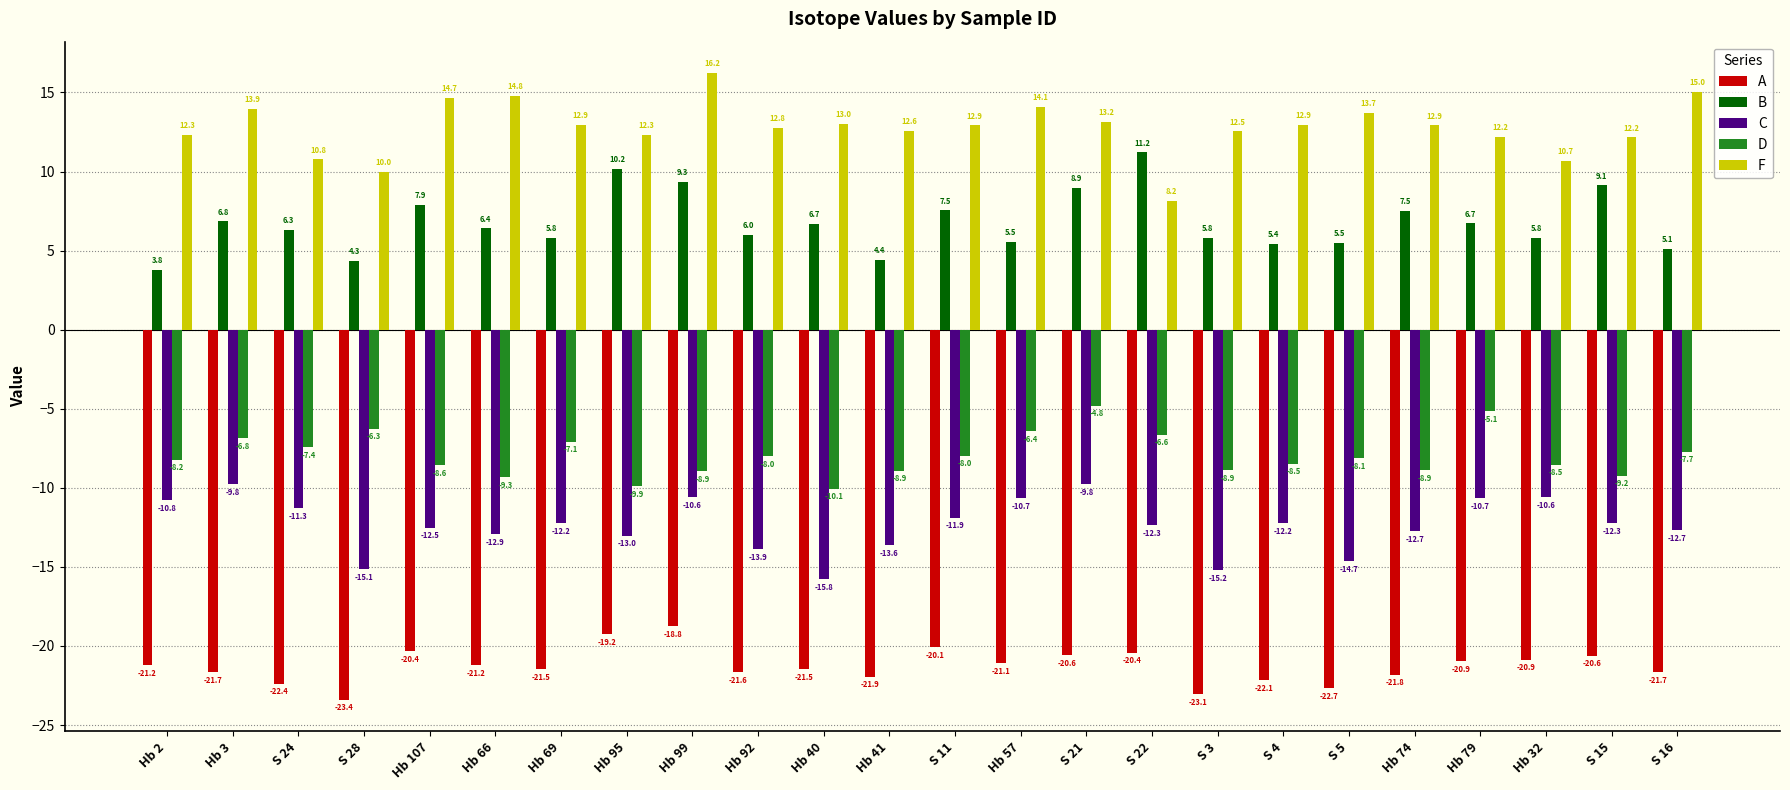

Rank the series by their maximum value, from lowest to highest.

A, C, D, B, F